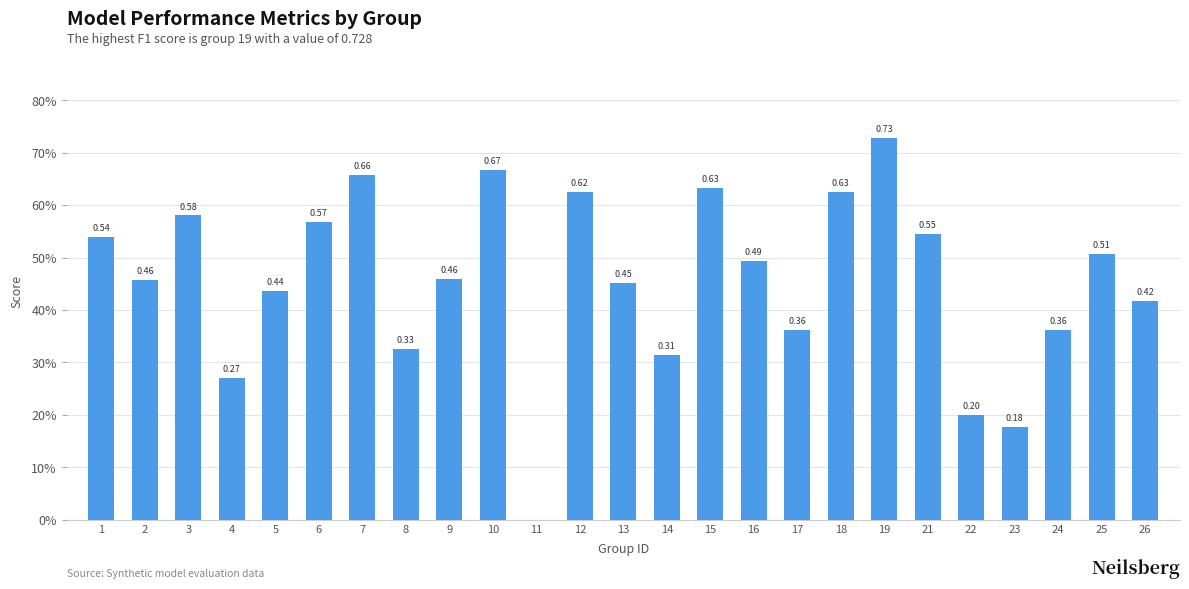

What is the difference between the values at 2 and 14?

0.1